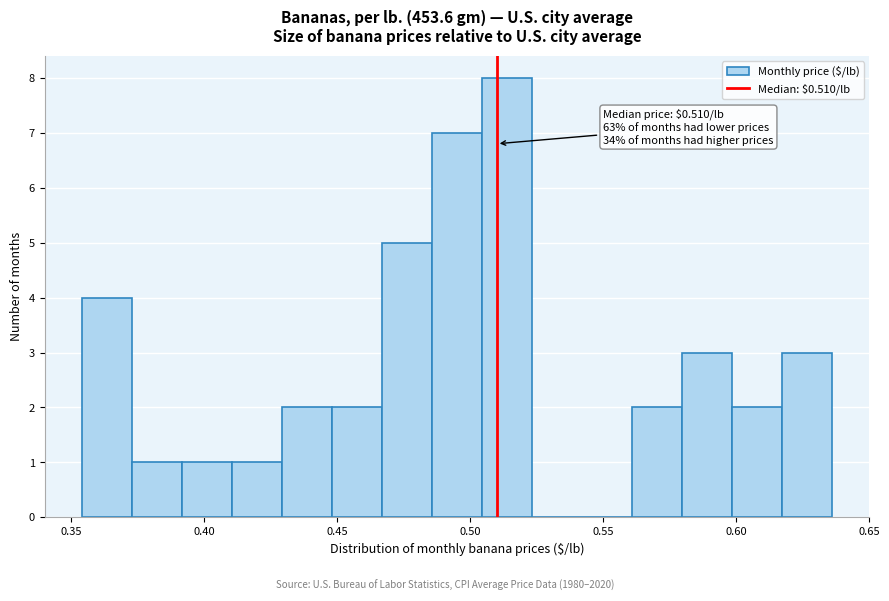

Read against the x-axis, roughly where is the centre of the tallest bar?

0.515